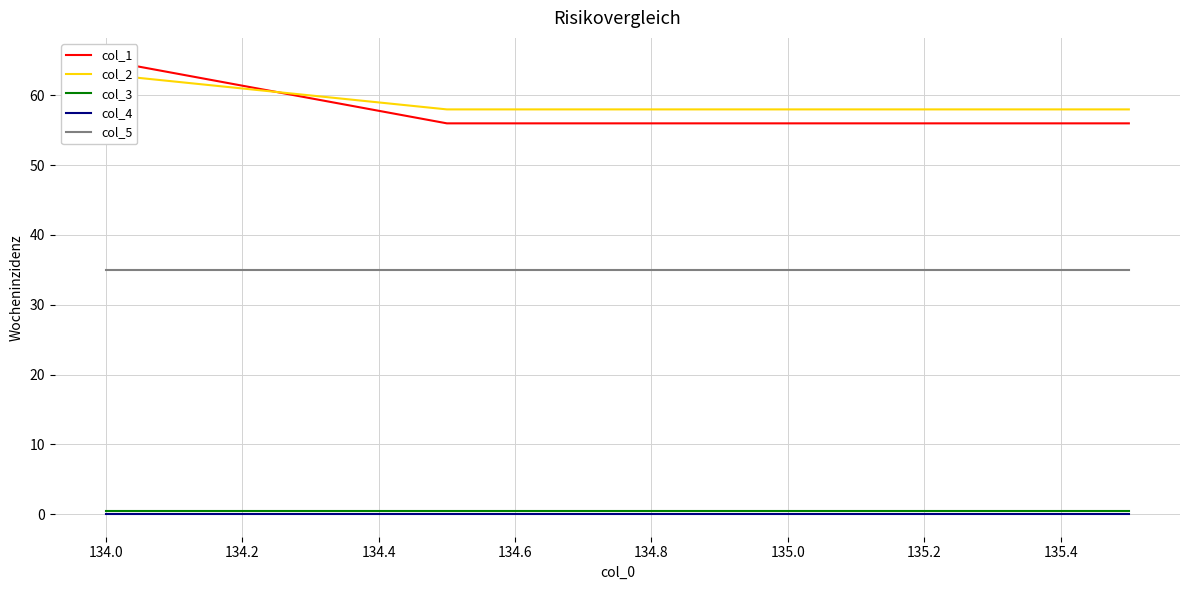

True or false: col_4 and col_5 cross at least once.

False